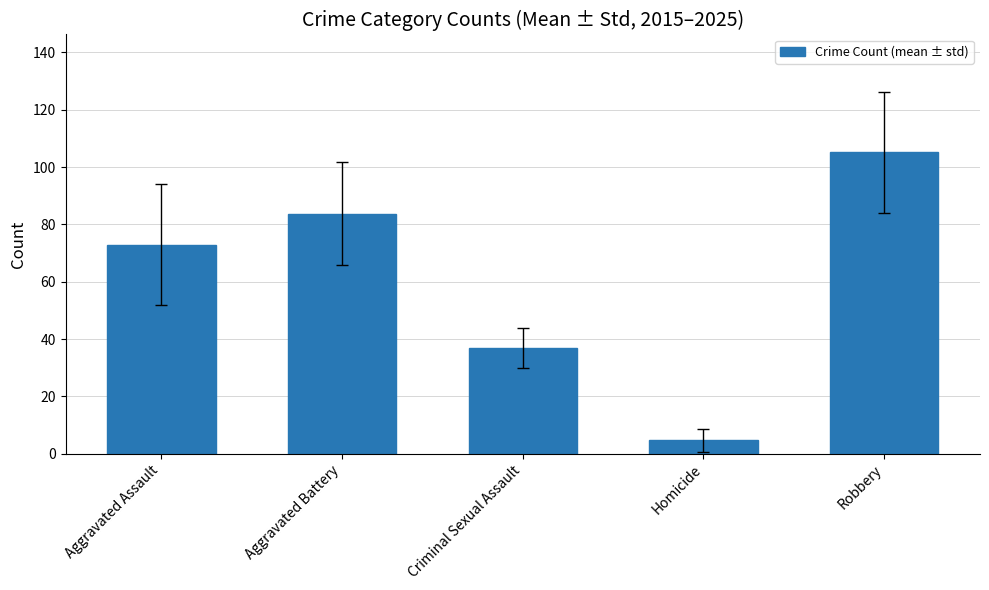

Rank the categories by value from highest to lowest.

Robbery, Aggravated Battery, Aggravated Assault, Criminal Sexual Assault, Homicide